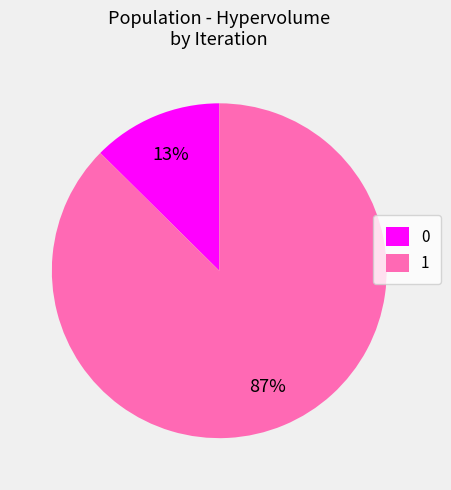

Combined, do 0 and 1 account for over 50%?

Yes